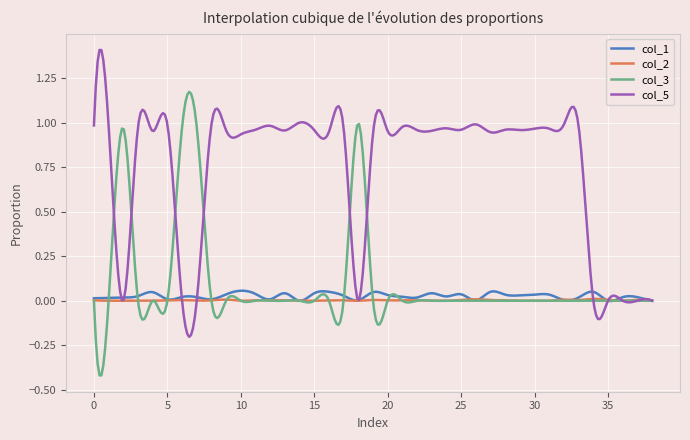

Does the chart display data point markers on the line(s)?

No